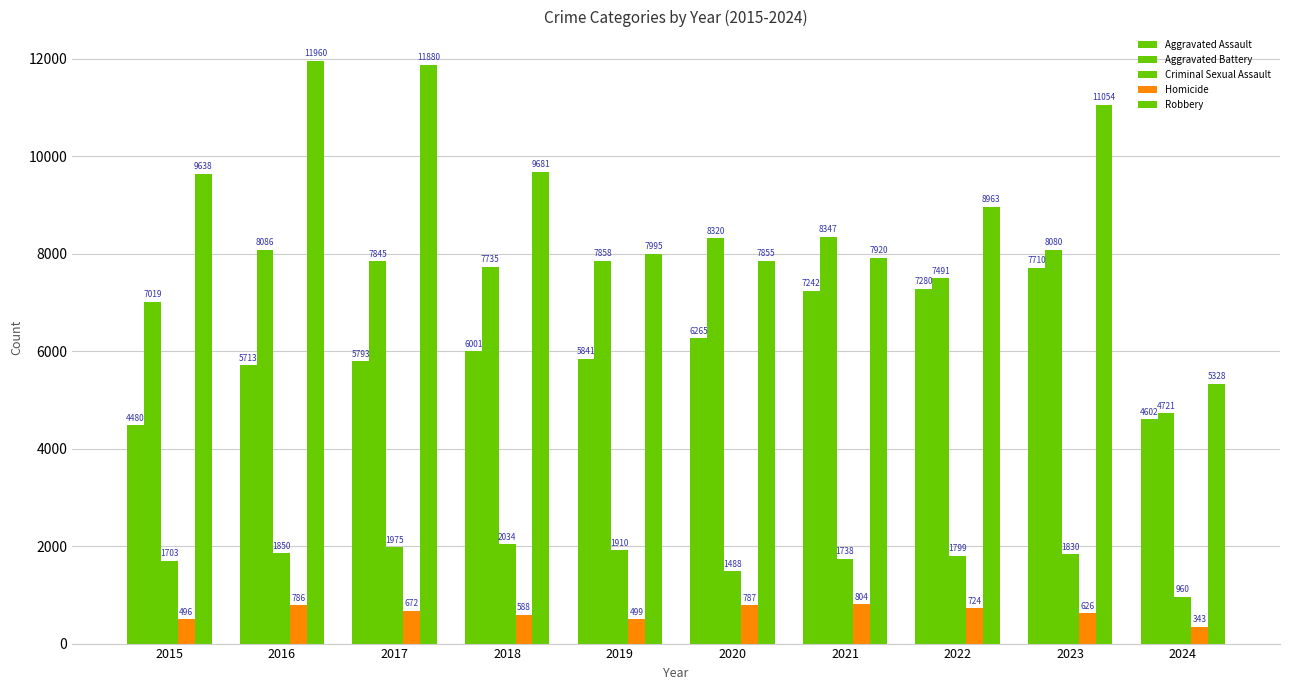

Read the Criminal Sexual Assault value at 2022, to the nearest 10.

1800